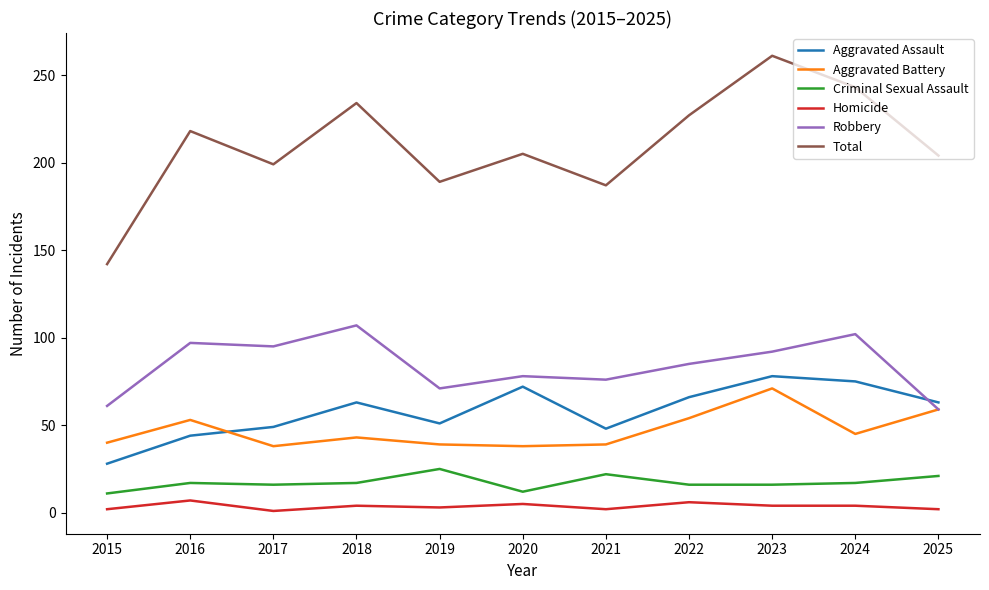

What is the spread (max minus min) of values at 2016?

211